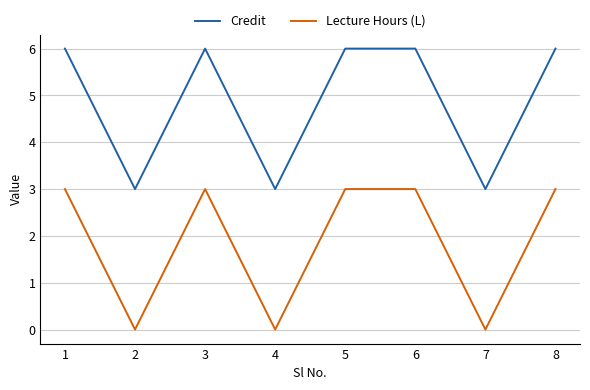

What is the total value across all series at 4?

3